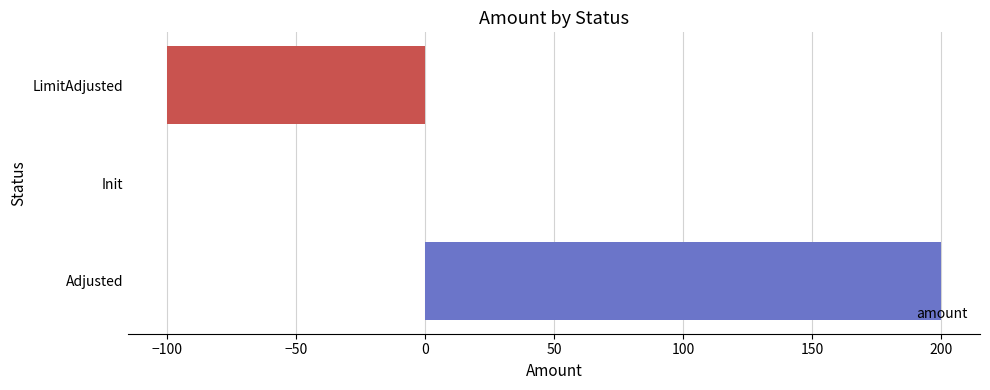

Where is the data nearest to the value 50?

Init